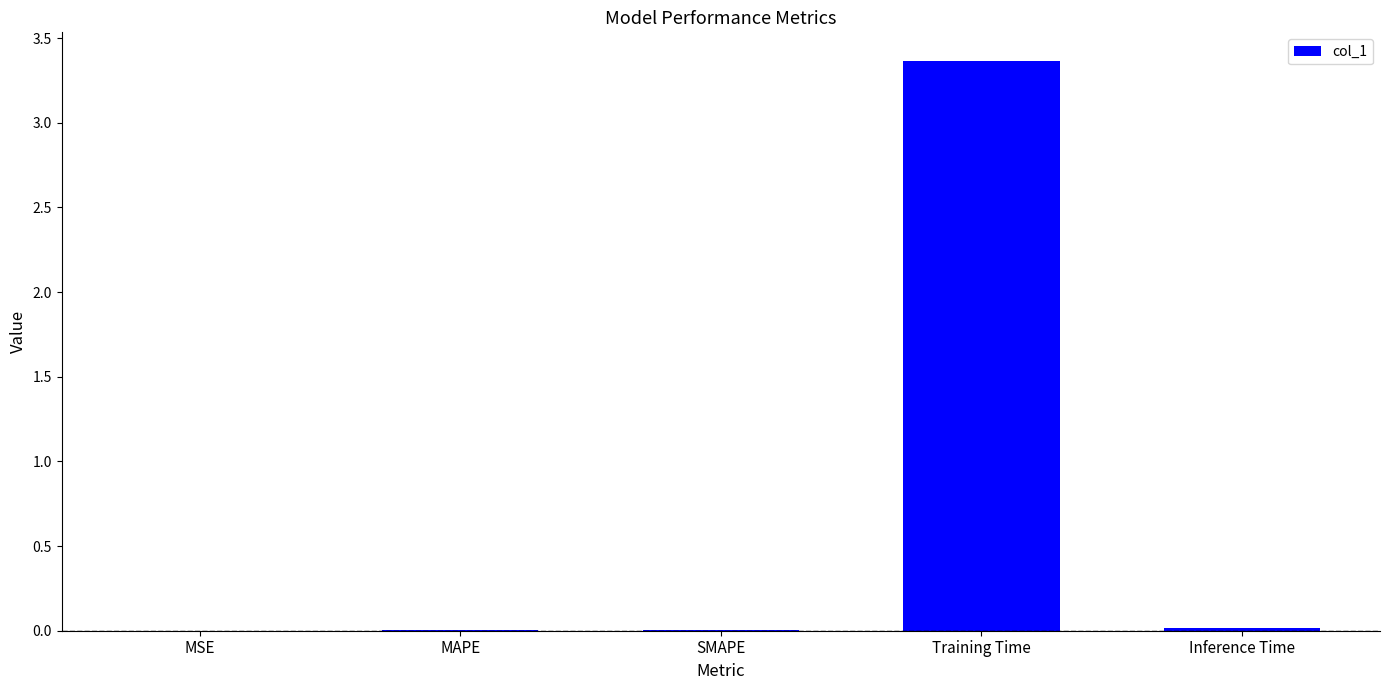

Which category has the highest value across all series?

Training Time